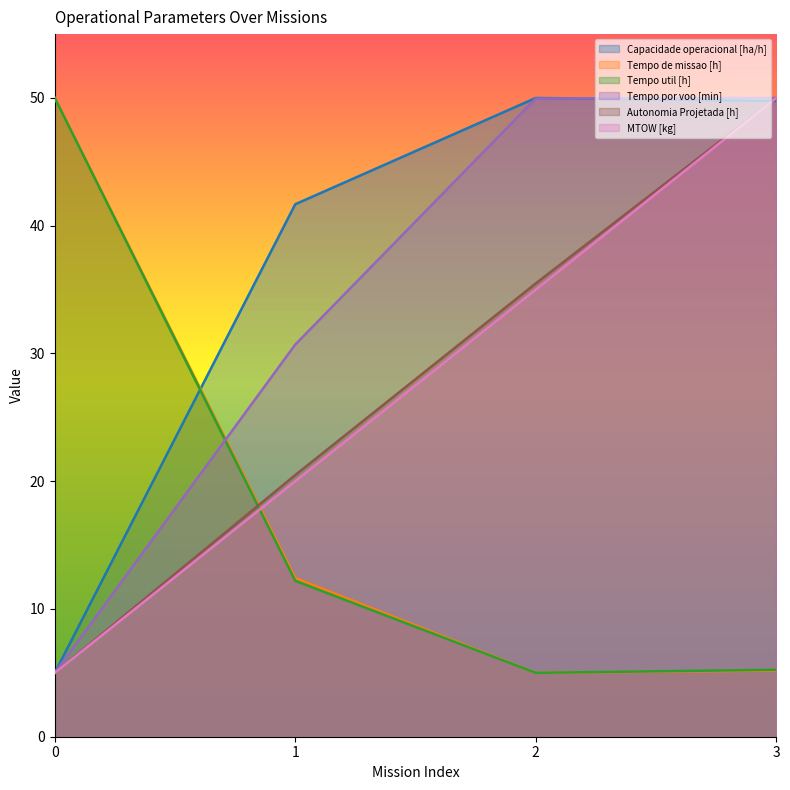

What is the difference between the Autonomia Projetada [h] values at 2 and 1?

15.0